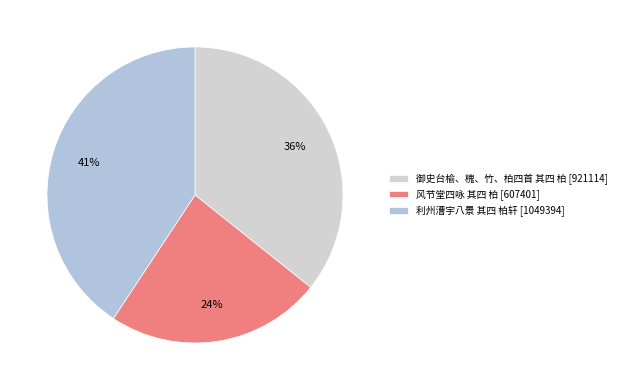

To the nearest percent, what percentage of the pie is 御史台榆、槐、竹、柏四首 其四 柏?

36%